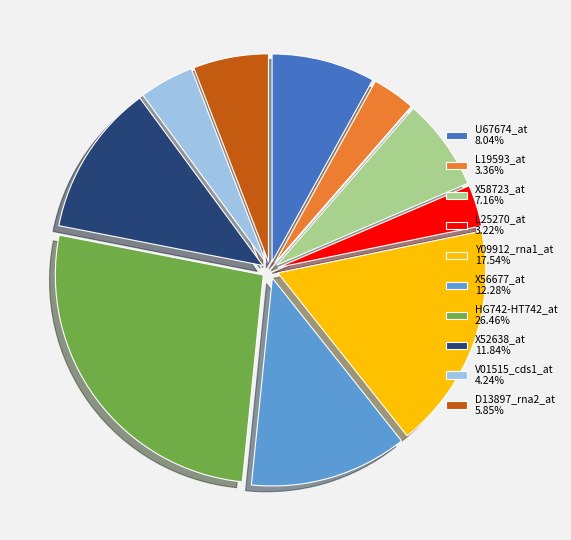

What is the largest slice in the pie chart?

HG742-HT742_at